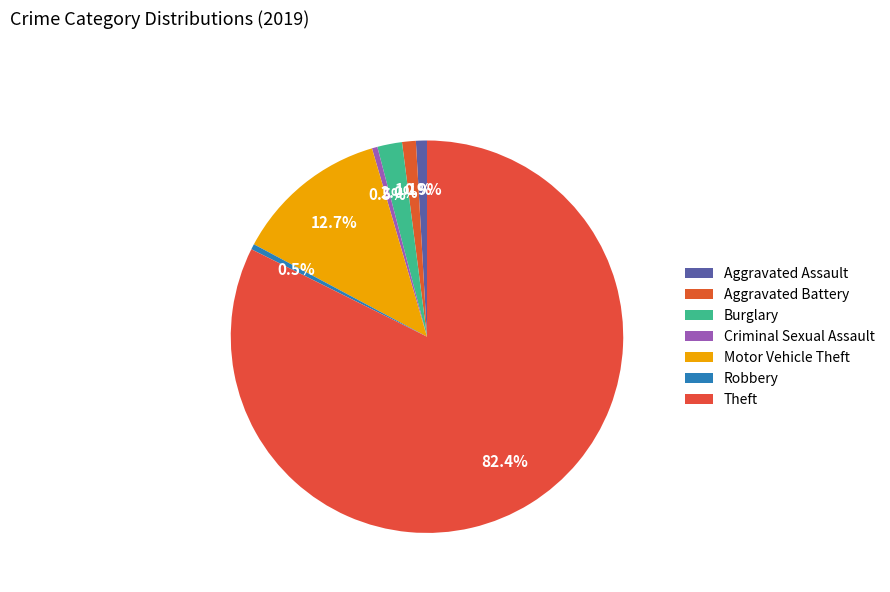

Is Burglary the majority of the pie?

No